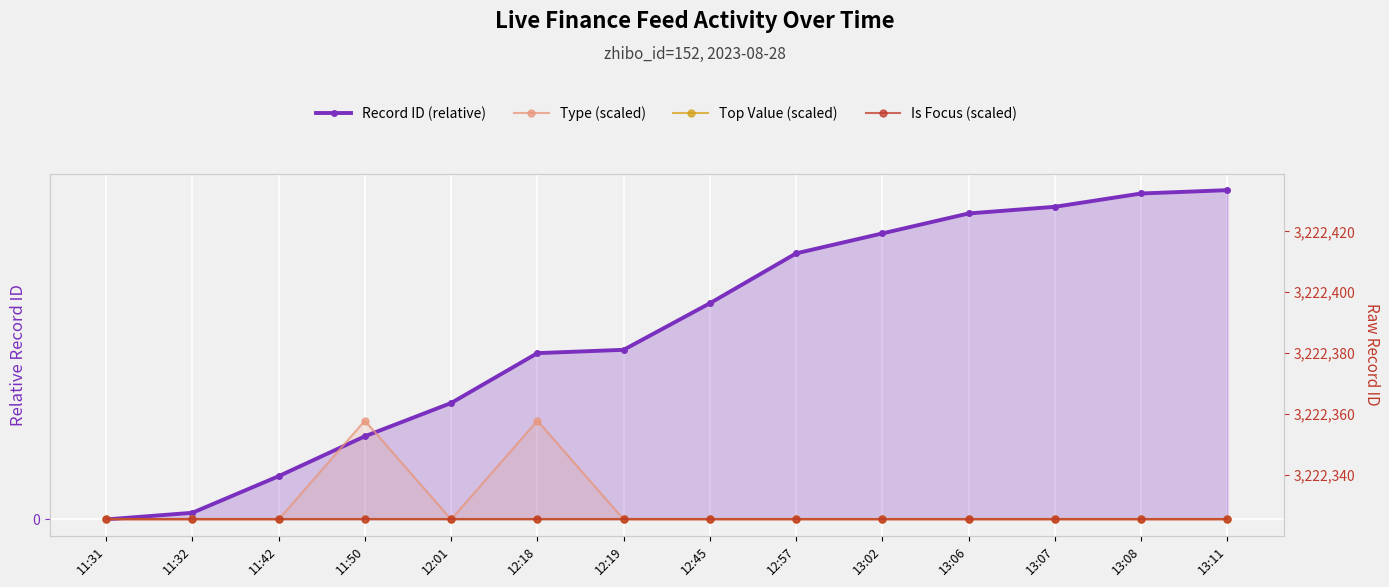

How many lines are shown in the chart?

4